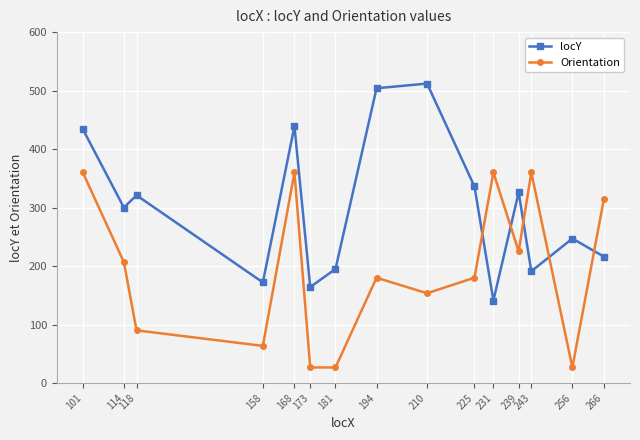

What is the sum of all Orientation values?

2933.1